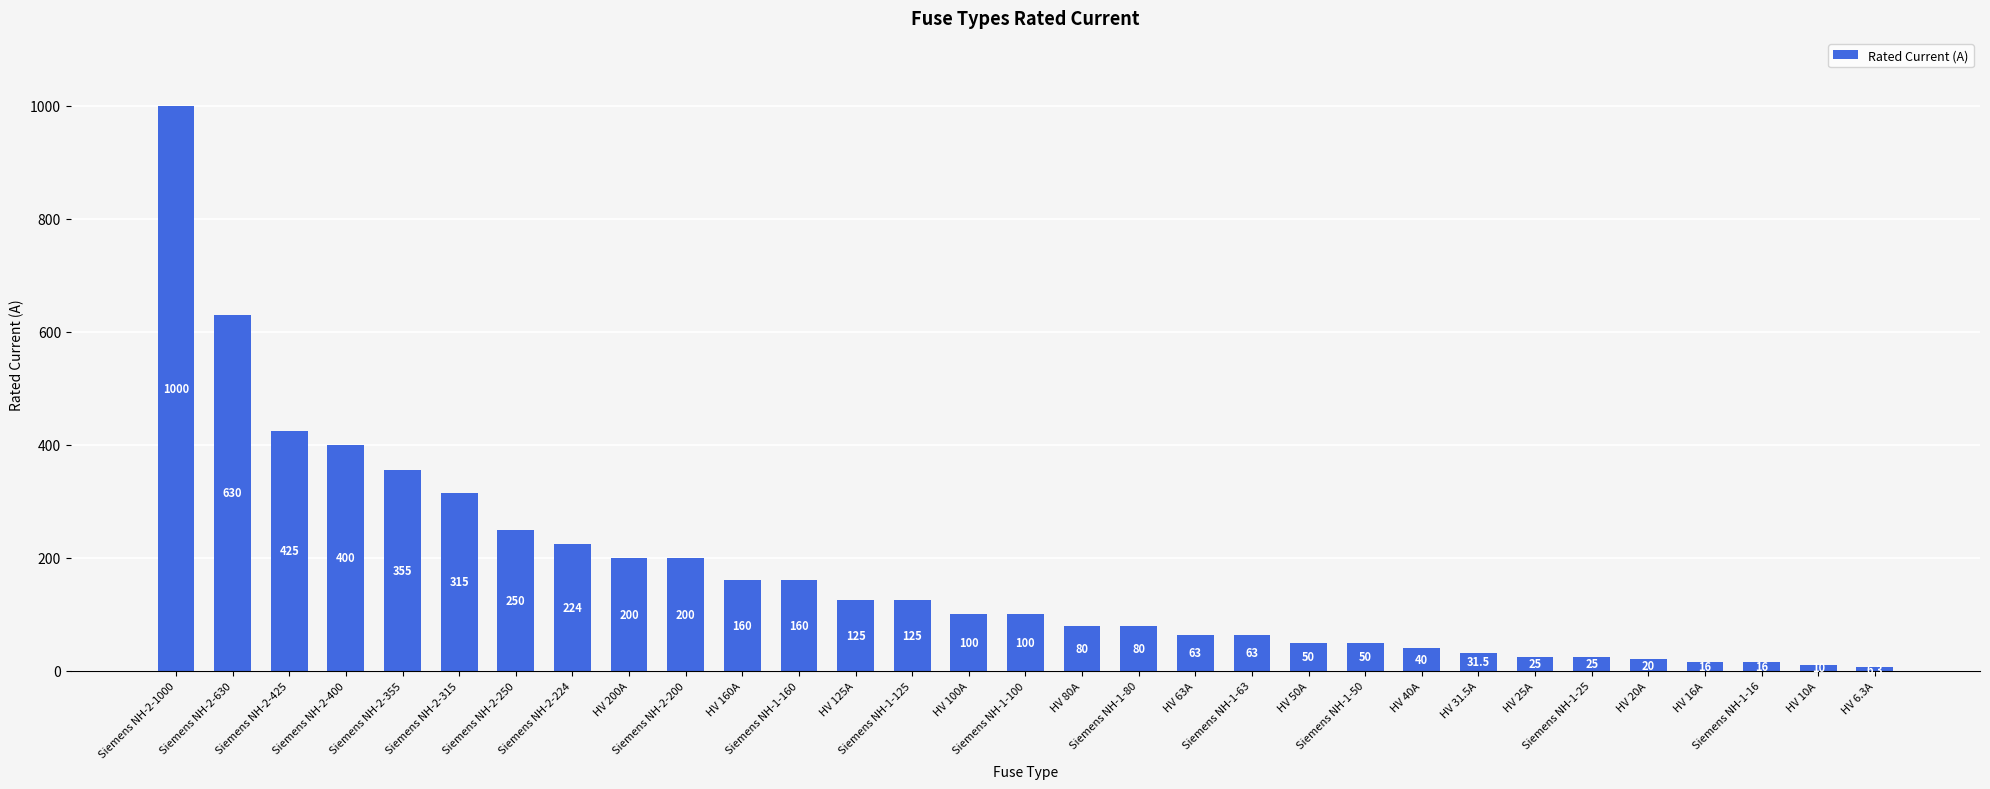

Which has a higher value, Siemens NH-1-125 or Siemens NH-1-50?

Siemens NH-1-125